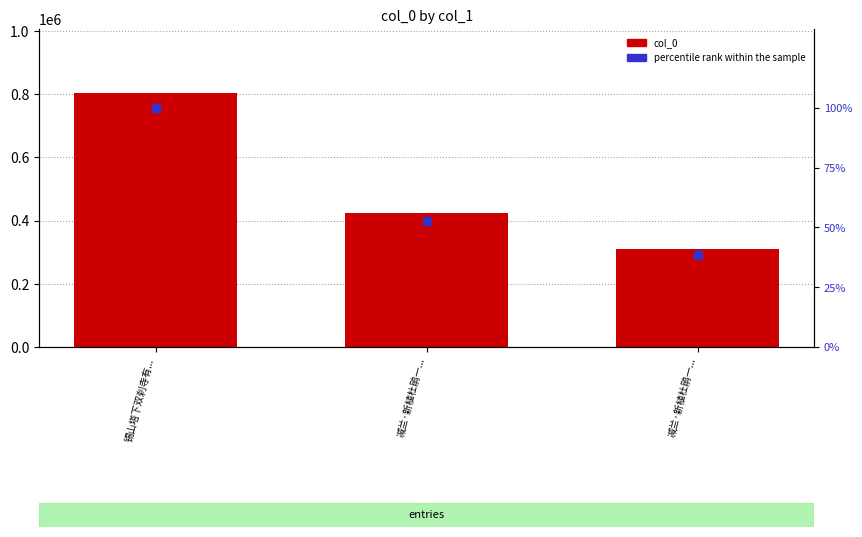

At which category is the sum across all series the highest?

锡山塔下双刹寺有...